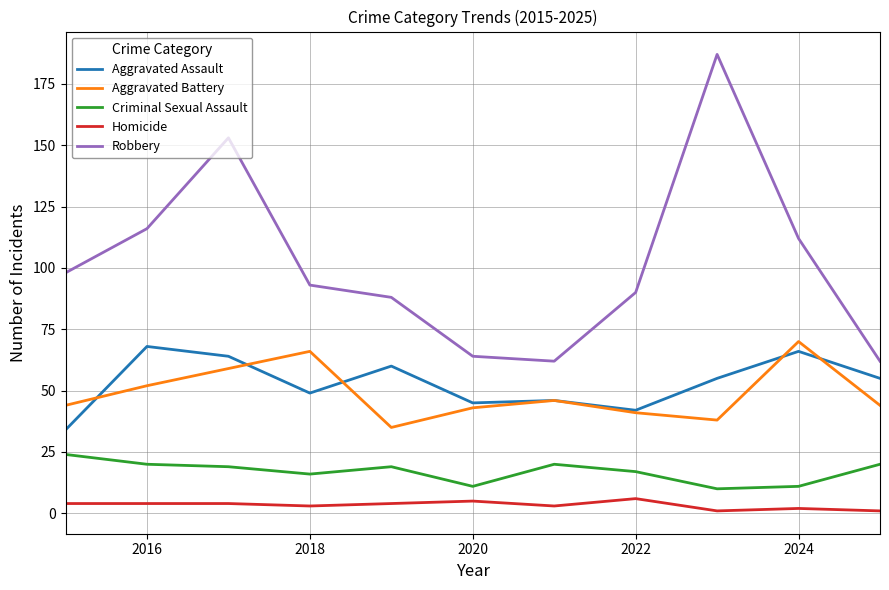

Reading left to right, list all the values displayed in this chart.

Aggravated Assault: 34	68	64	49	60	45	46	42	55	66	55
Aggravated Battery: 44	52	59	66	35	43	46	41	38	70	44
Criminal Sexual Assault: 24	20	19	16	19	11	20	17	10	11	20
Homicide: 4	4	4	3	4	5	3	6	1	2	1
Robbery: 98	116	153	93	88	64	62	90	187	112	62